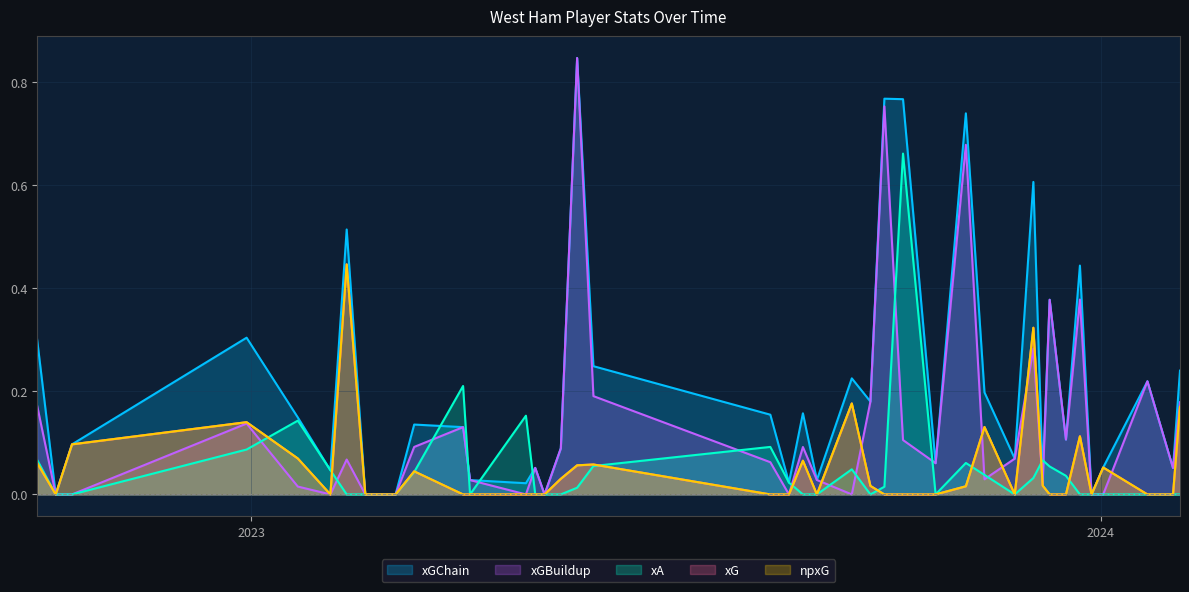

How many distinct data groups are displayed?

5